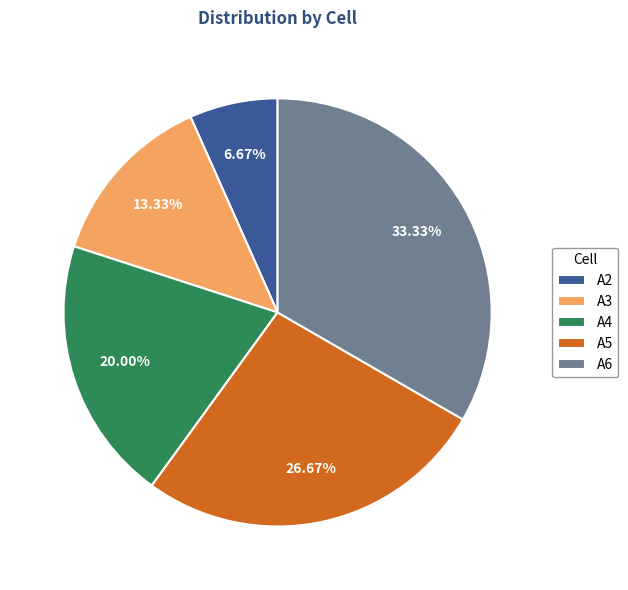

True or false: A4 accounts for 20% of the total.

True